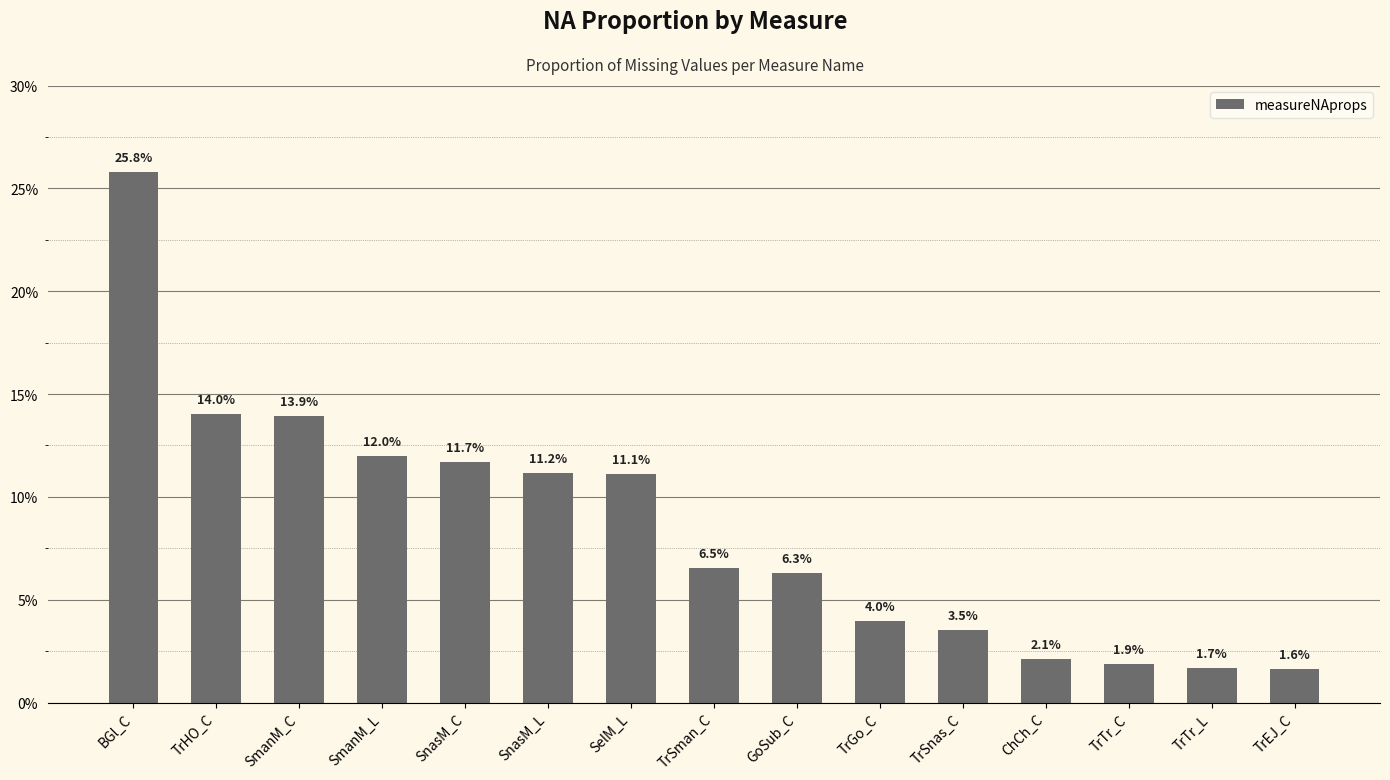

Are the bars horizontal?

No